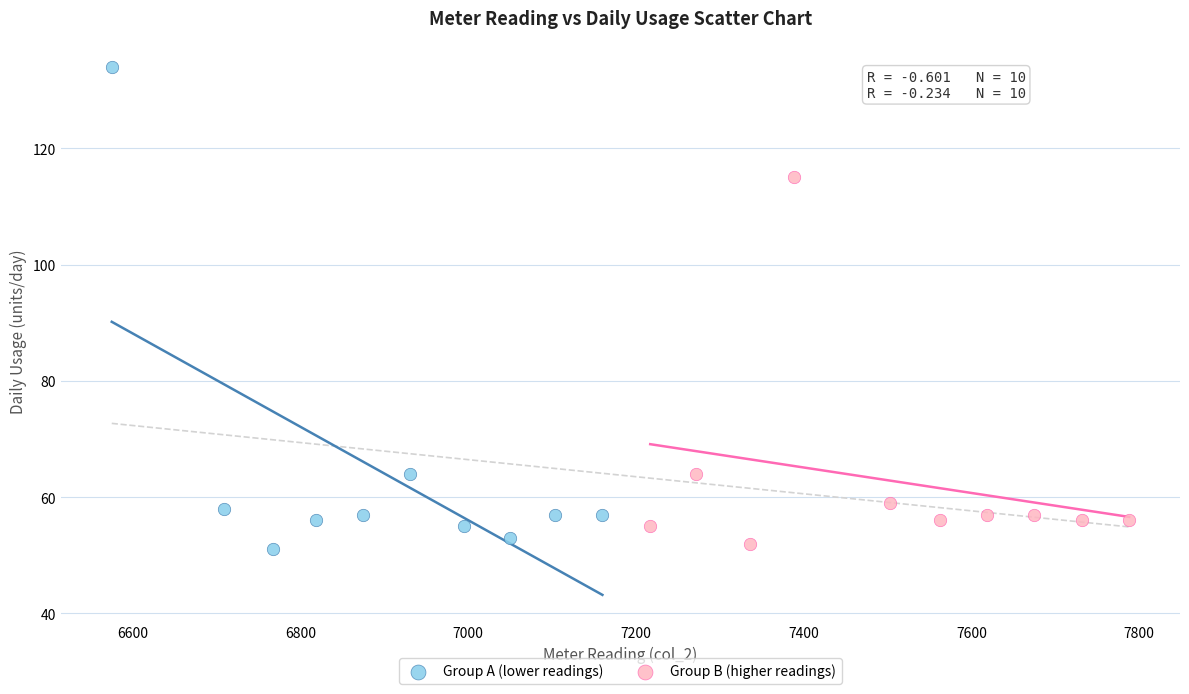

Which series has the largest Y range (max minus min)?

Group A (lower readings)